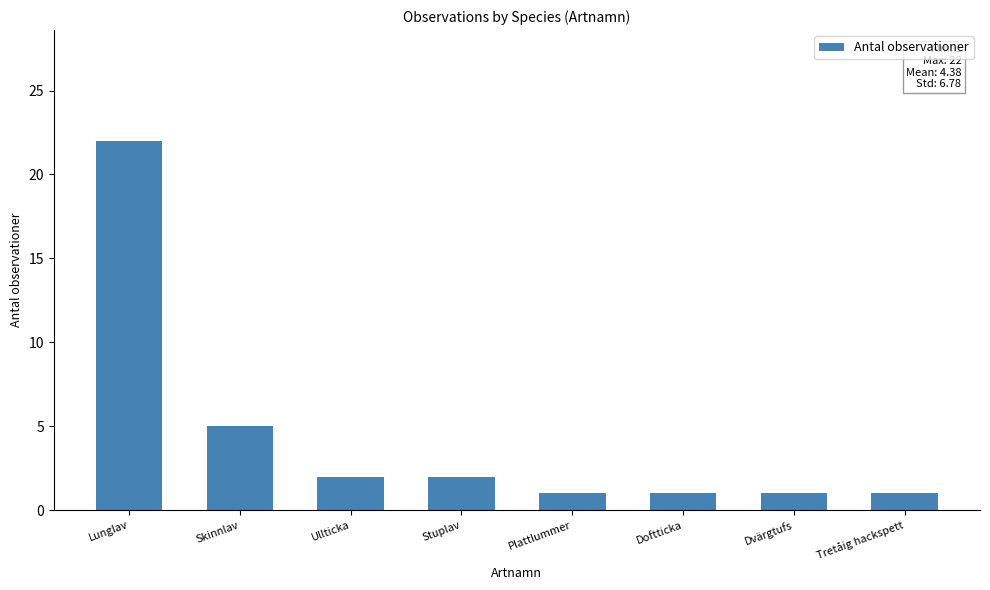

What is the label of the 6th bar from the left?

Doftticka